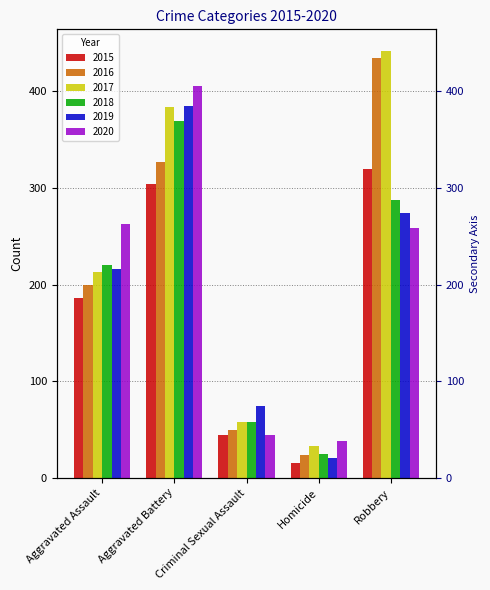

Which series has the widest spread of values?

2016